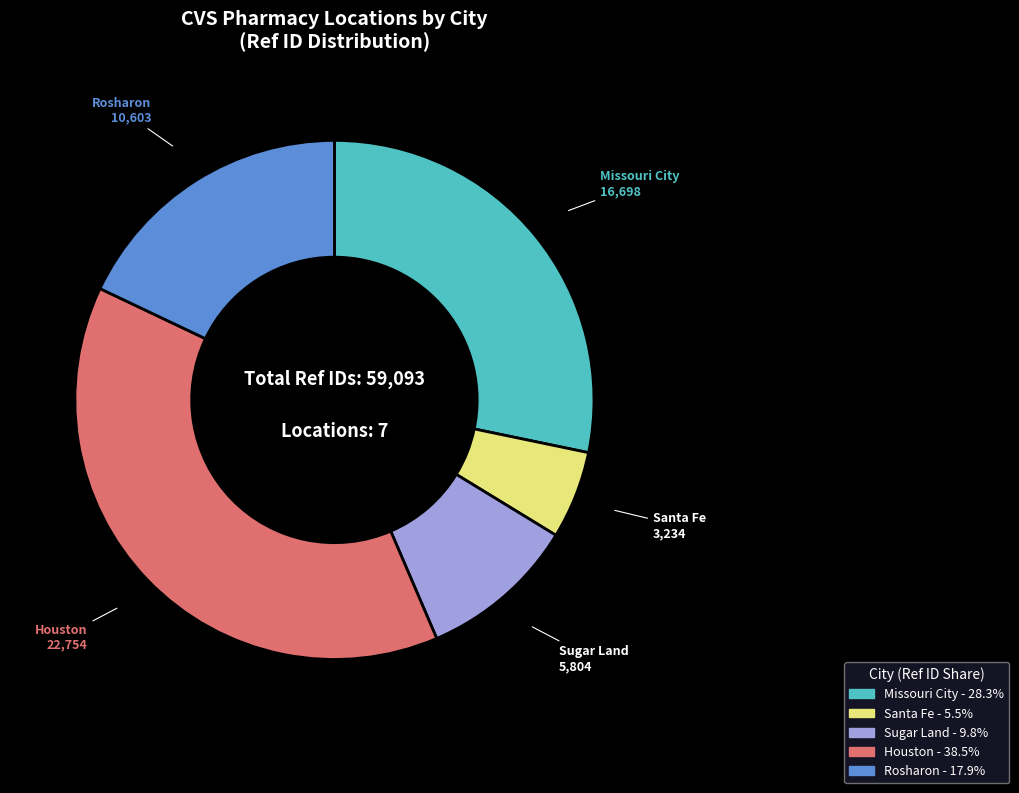

Is there a majority slice in this chart?

No